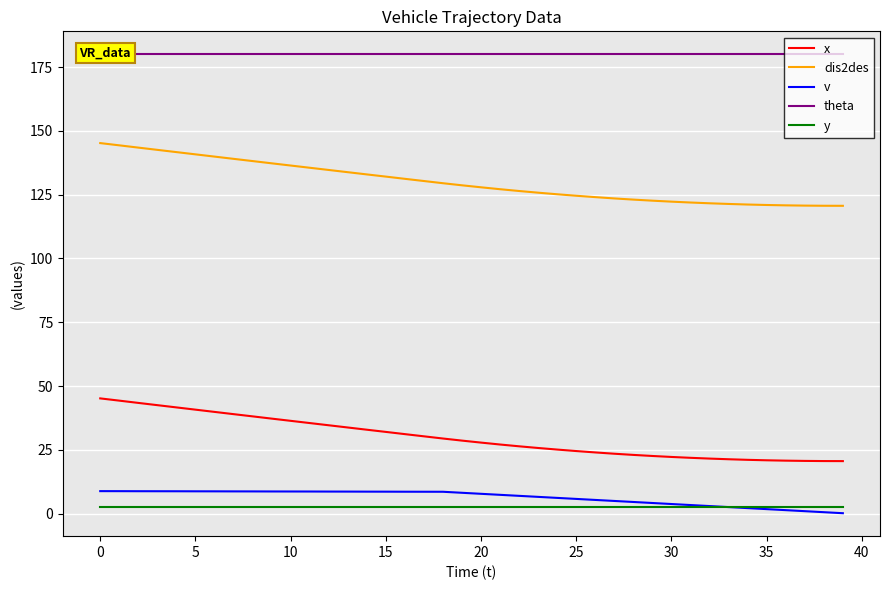

Rank the series by their maximum value, from highest to lowest.

theta, dis2des, x, v, y